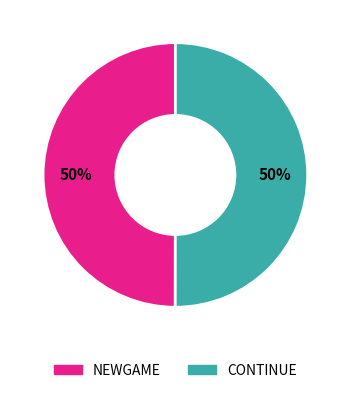

To the nearest percent, what is the combined percentage of NEWGAME and CONTINUE?

100%